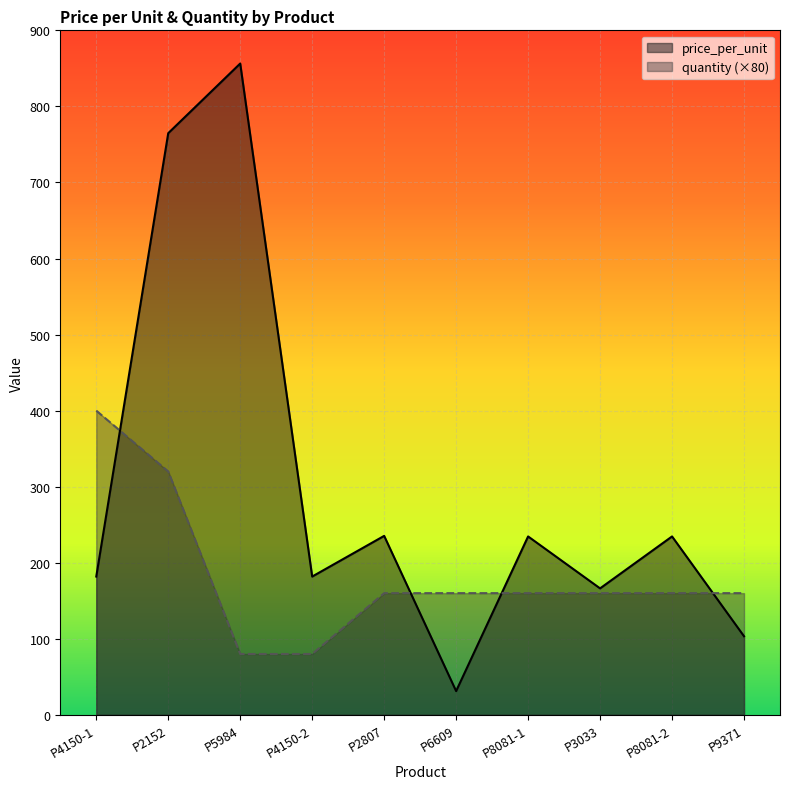

The value of price_per_unit at P5984 is 1342.2. True or false?

False